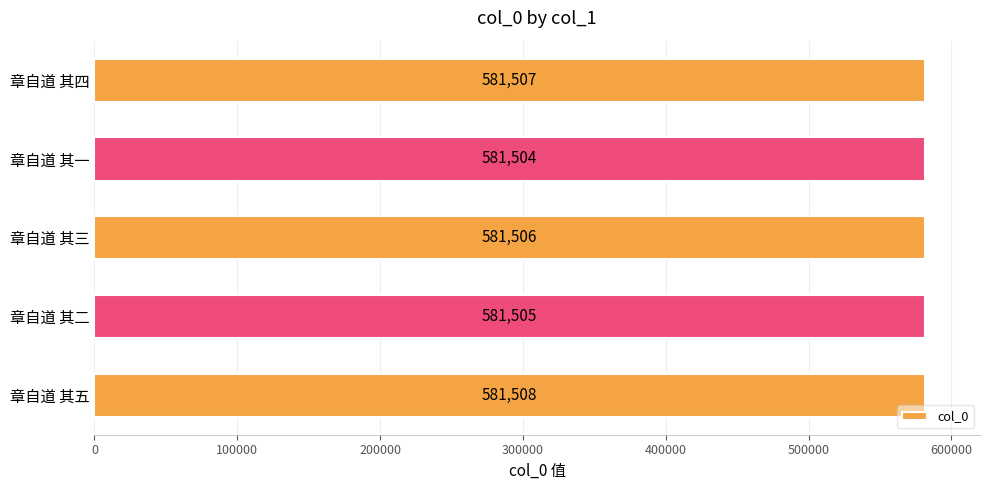

True or false: the data shows 223751 at 章自道 其五.

False